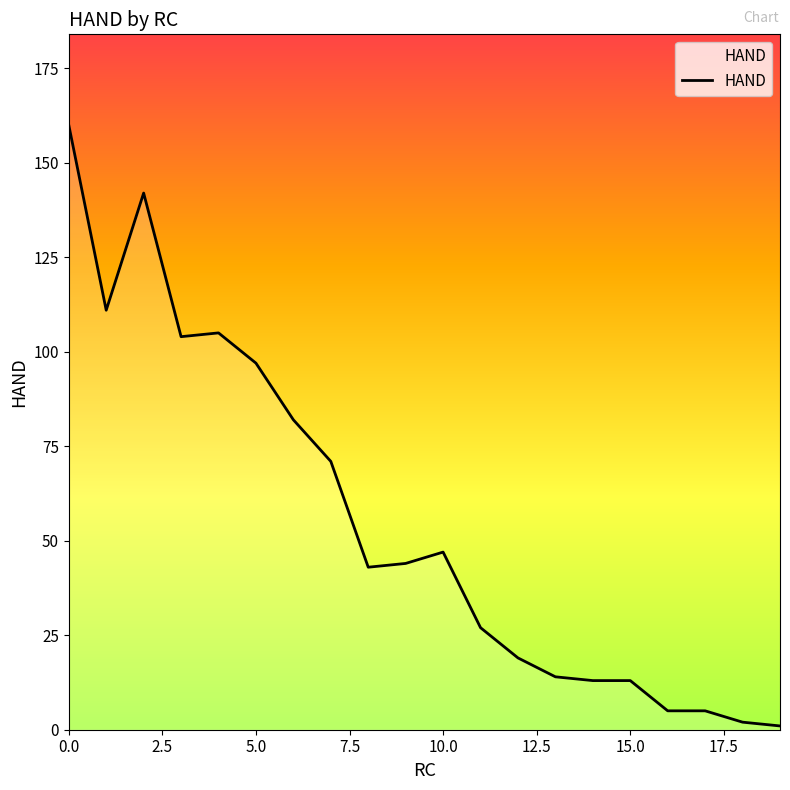

What is the greatest value displayed?

160